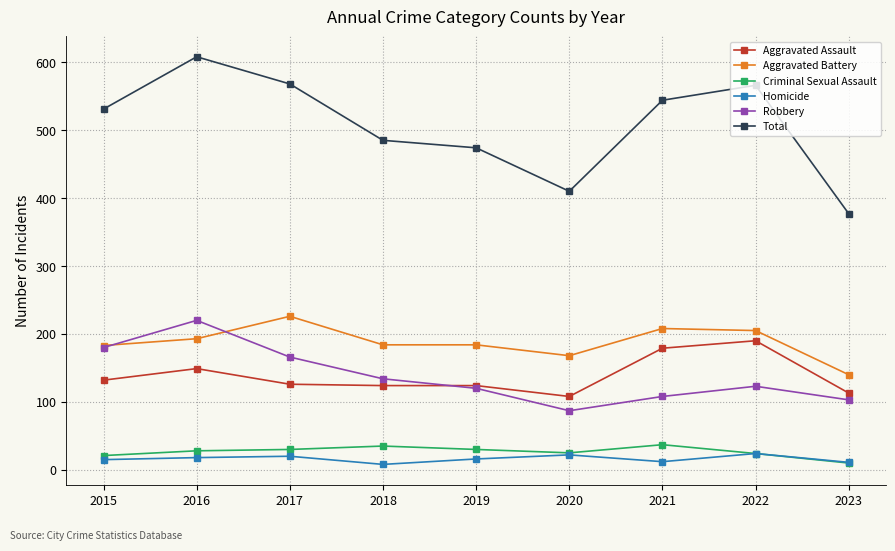

True or false: Total has more than 0 points higher than both neighbors.

True